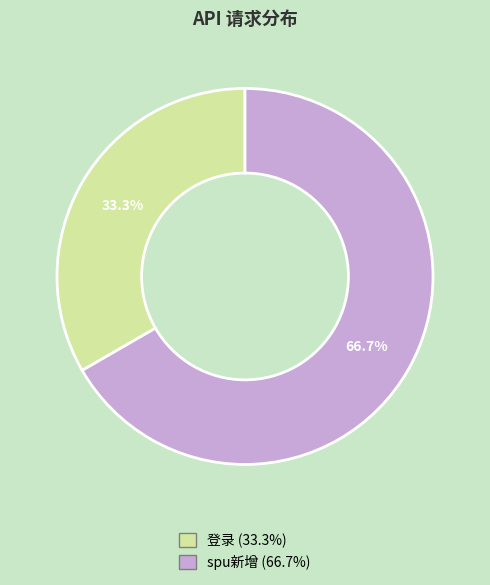

Count the number of slices in the pie.

2